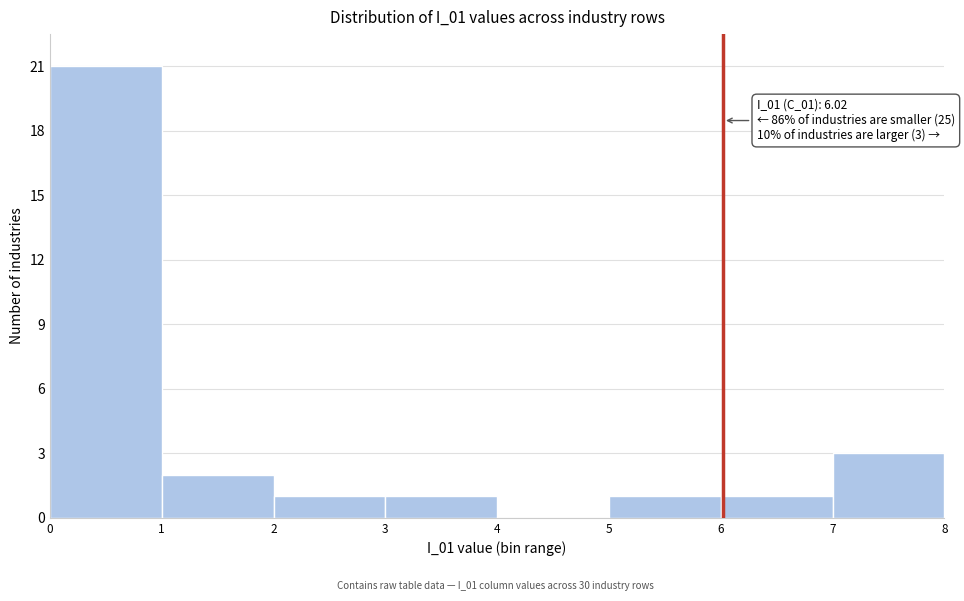

Which range on the x-axis has the tallest bar?

0 to 1